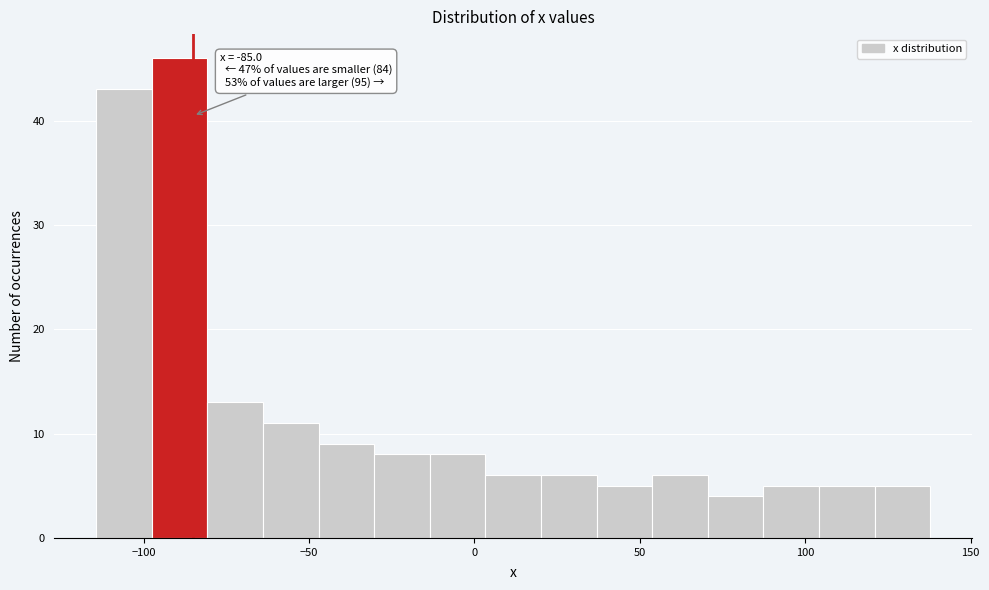

Around what value on the x-axis is the tallest bar? Give the approximate position of its centre, as read against the axis.

-90